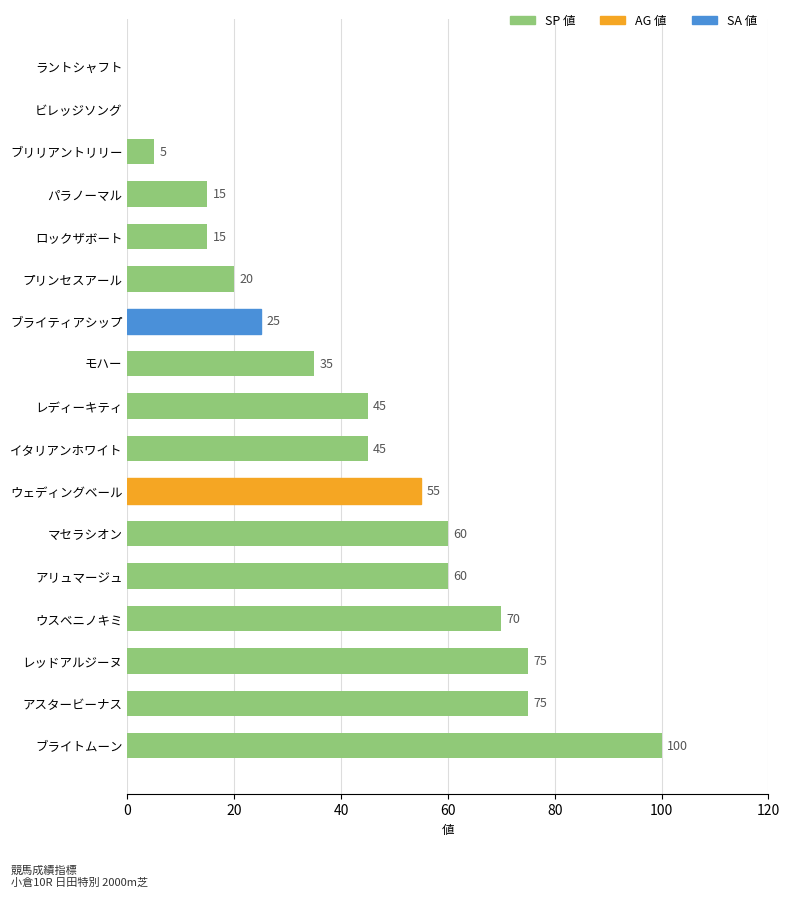

Count the number of data series in this chart.

1